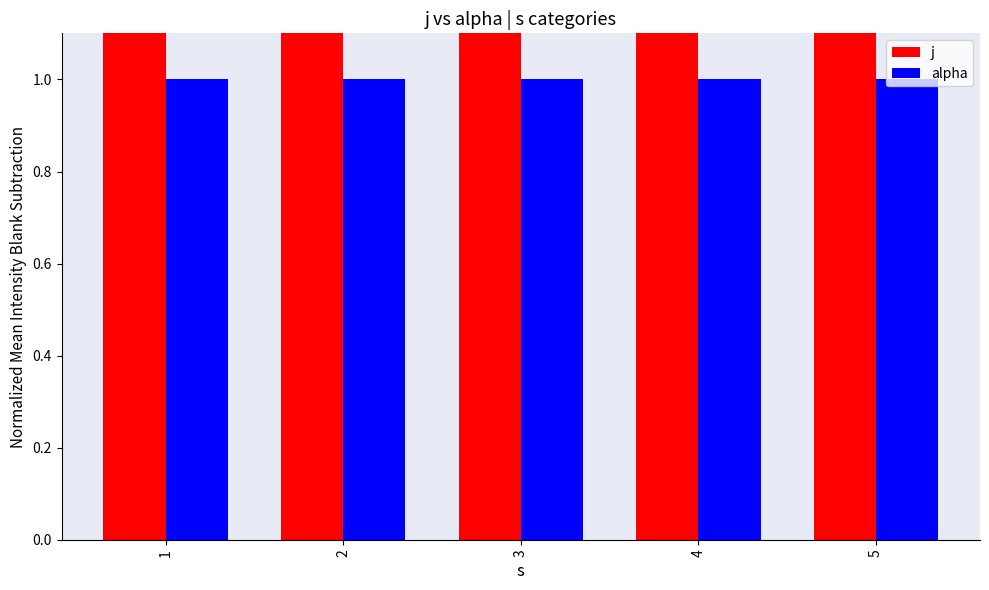

Between 5 and 3, which is larger?

5